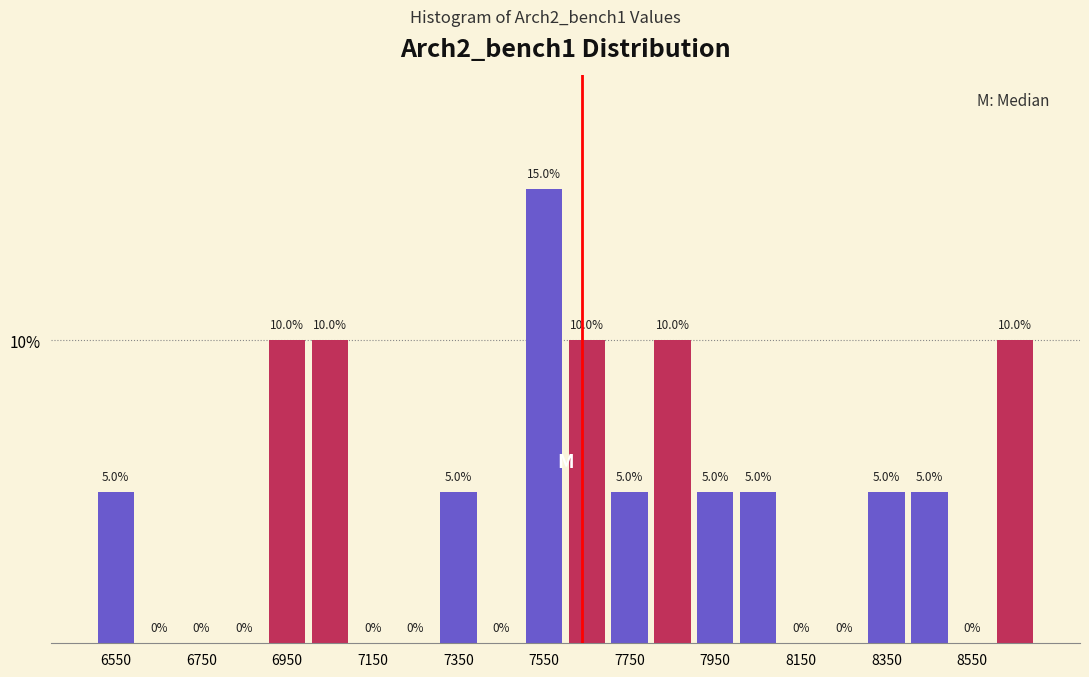

Which range on the x-axis has the tallest bar?

7500 to 7600